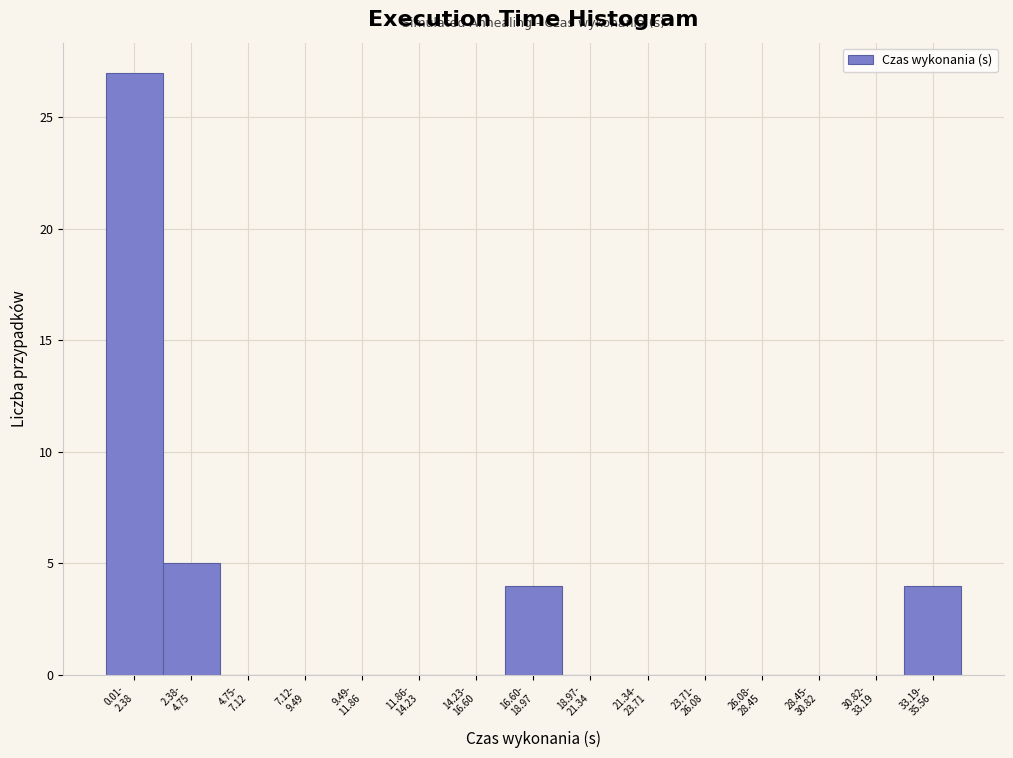

What is the maximum value shown in the chart?

27